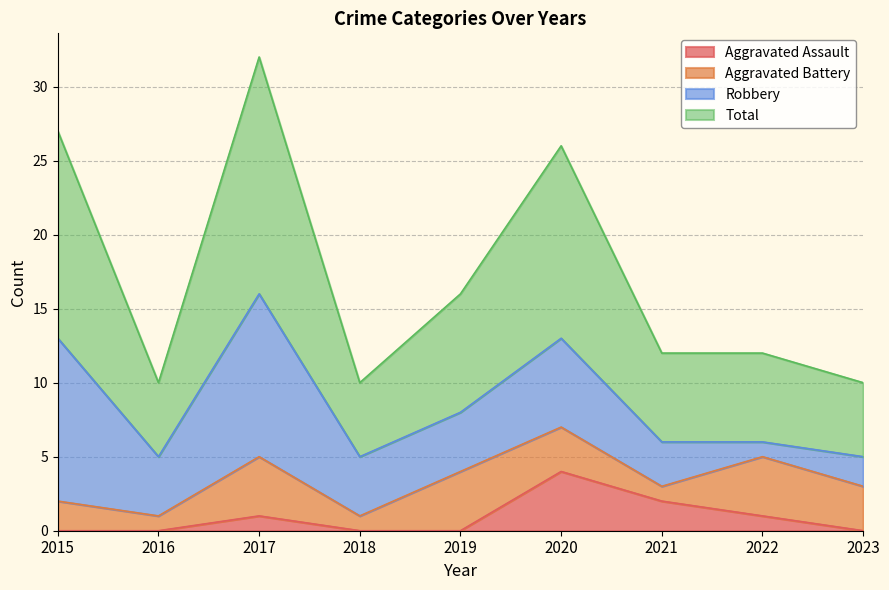

At which label does Total first exceed 12?

2015